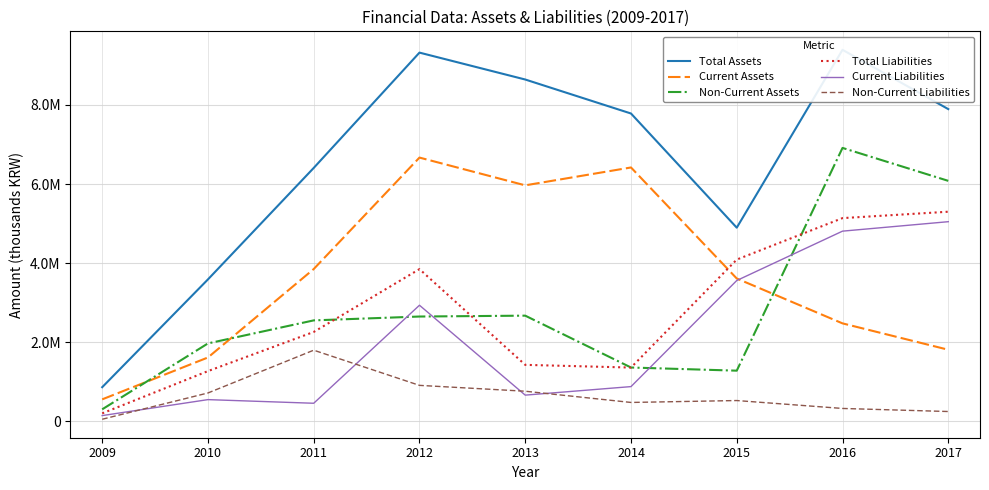

What is the value of the Total Liabilities point at the 2nd from the left?

1273303